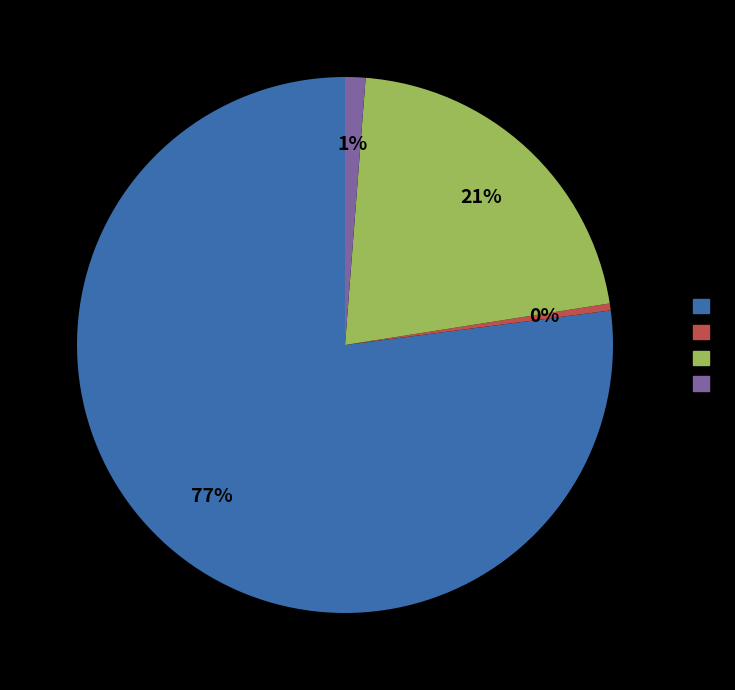

To the nearest percent, what is the average slice percentage?

25%